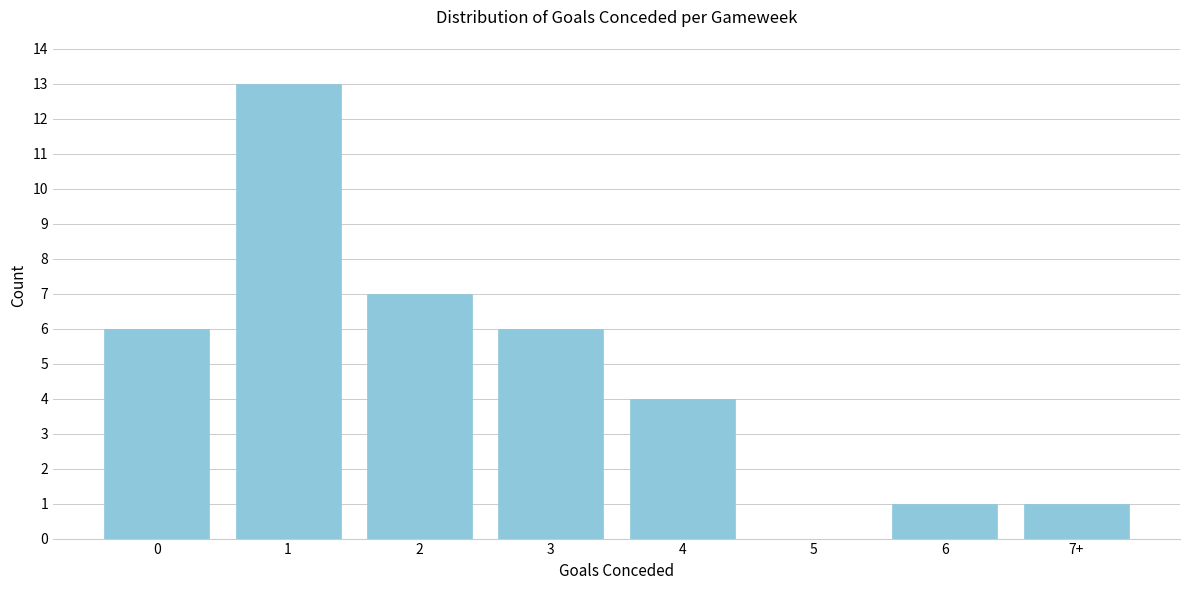

Reading left to right, what are all the values shown in this chart?

0=6	1=13	2=7	3=6	4=4	5=0	6=1	7+=1